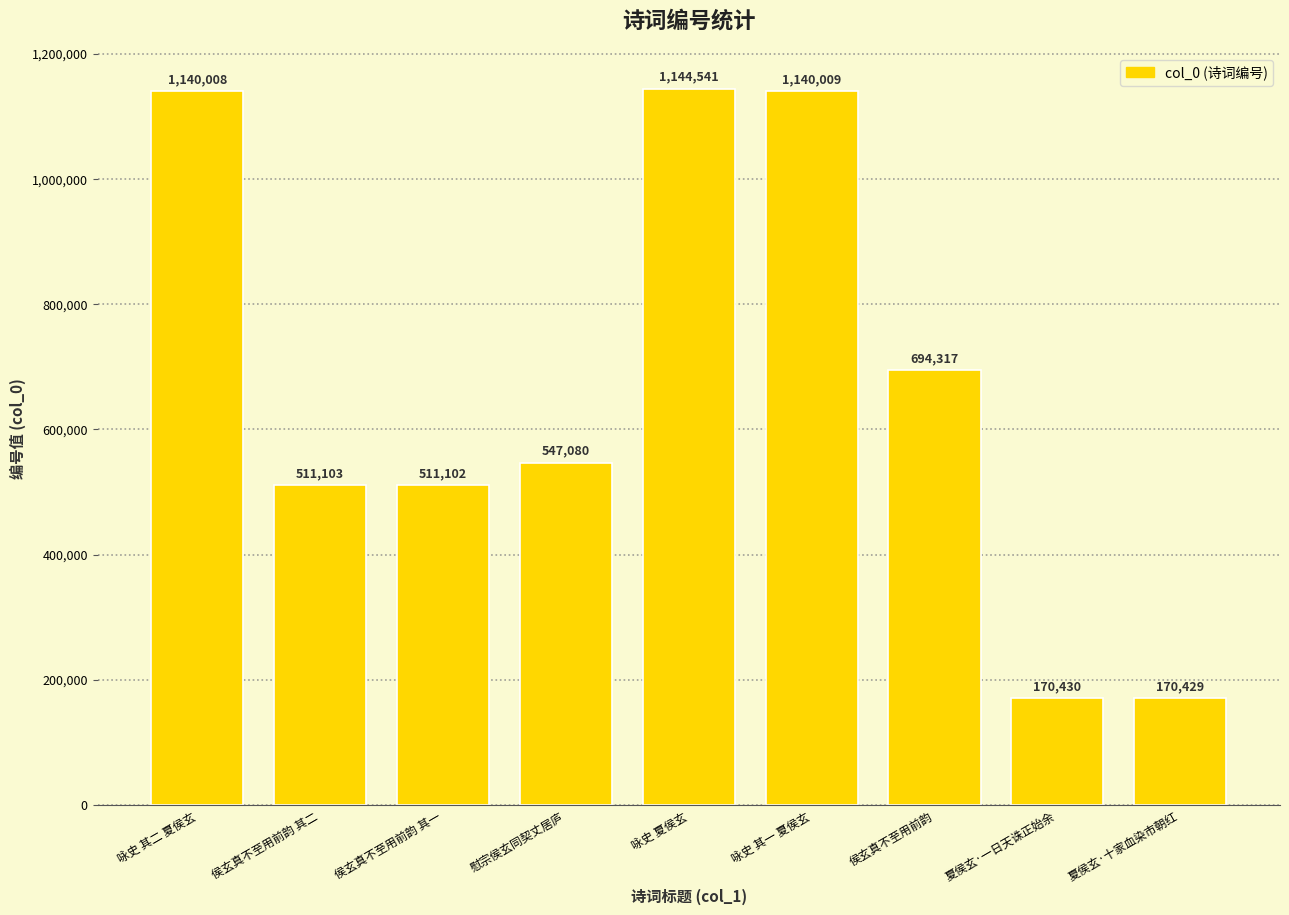

What is the difference between the values at 夏侯玄·十家血染市朝红 and 侯玄真不至用前韵 其二?

340674